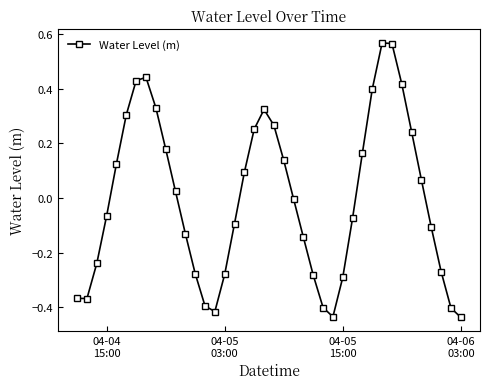

How many lines are shown in the chart?

1